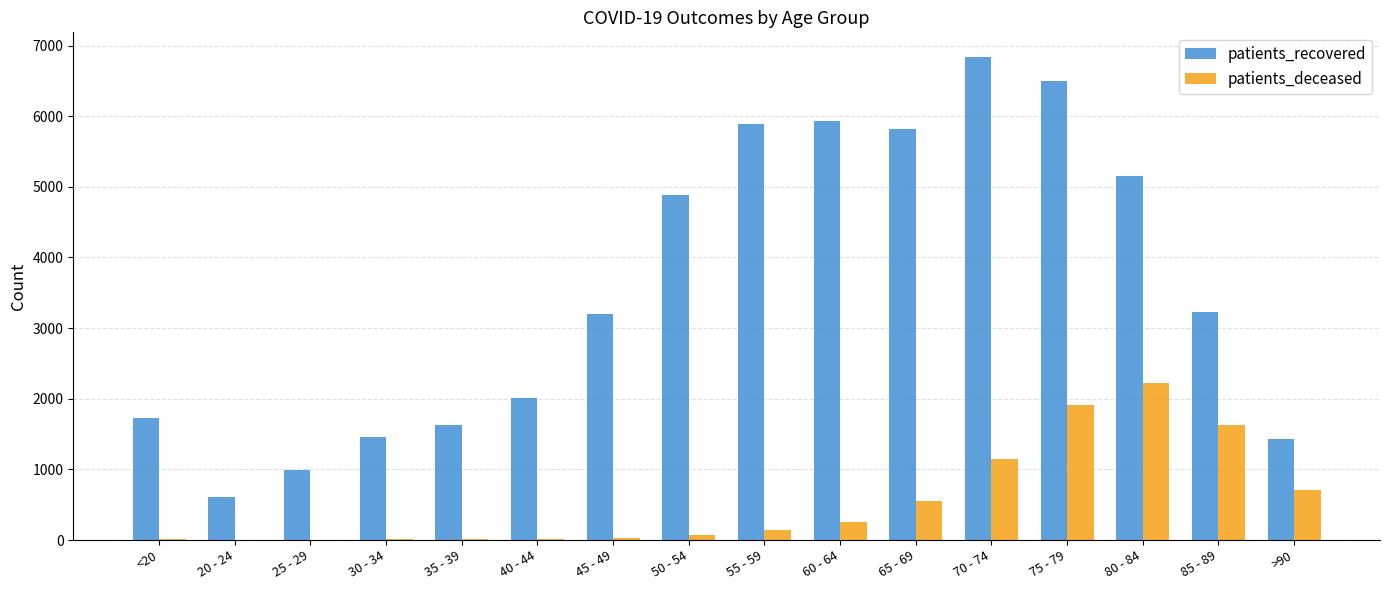

Does the chart contain stacked bars?

No